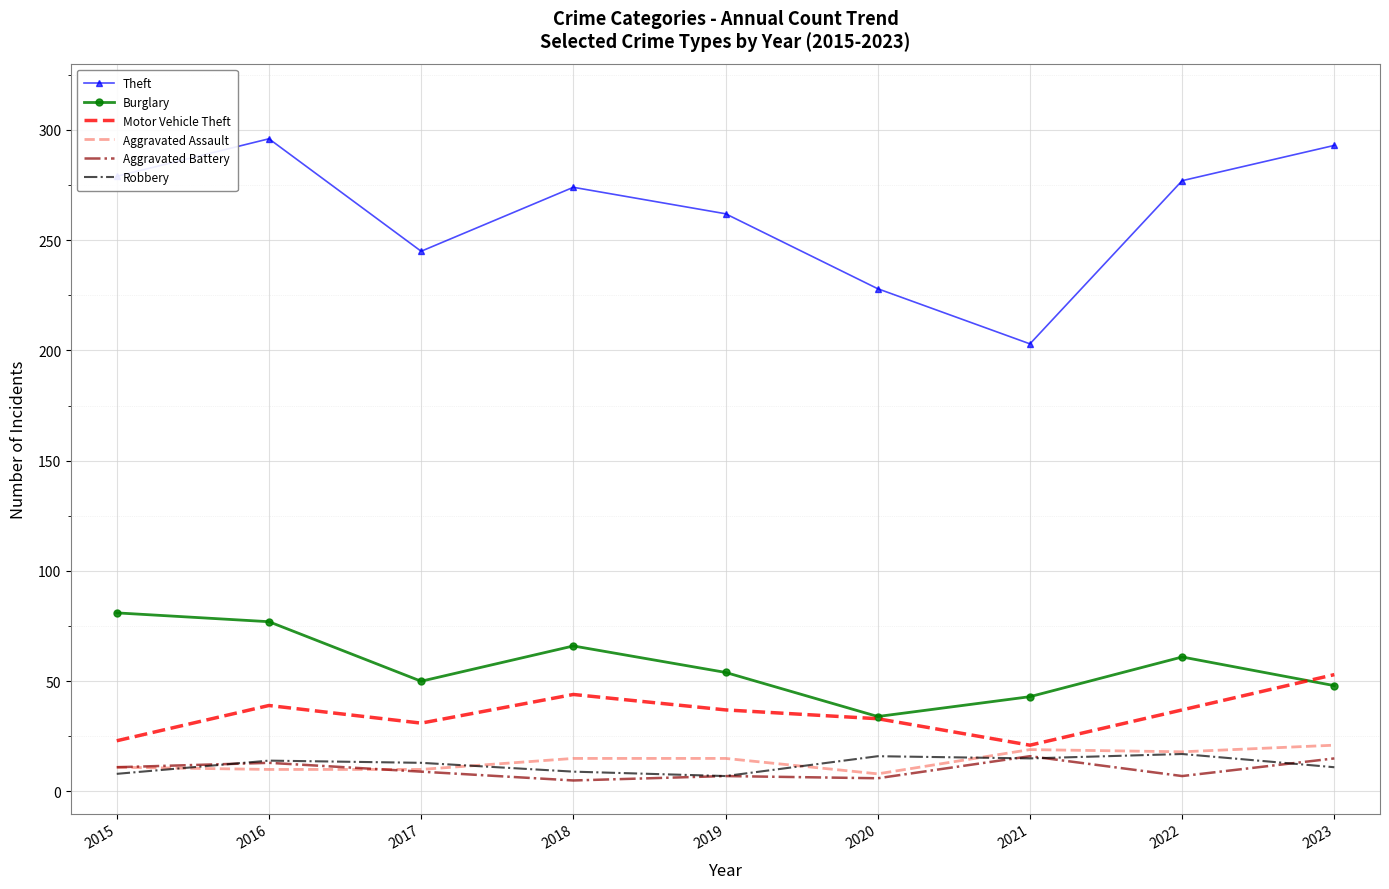

True or false: Motor Vehicle Theft and Theft cross at least once.

False